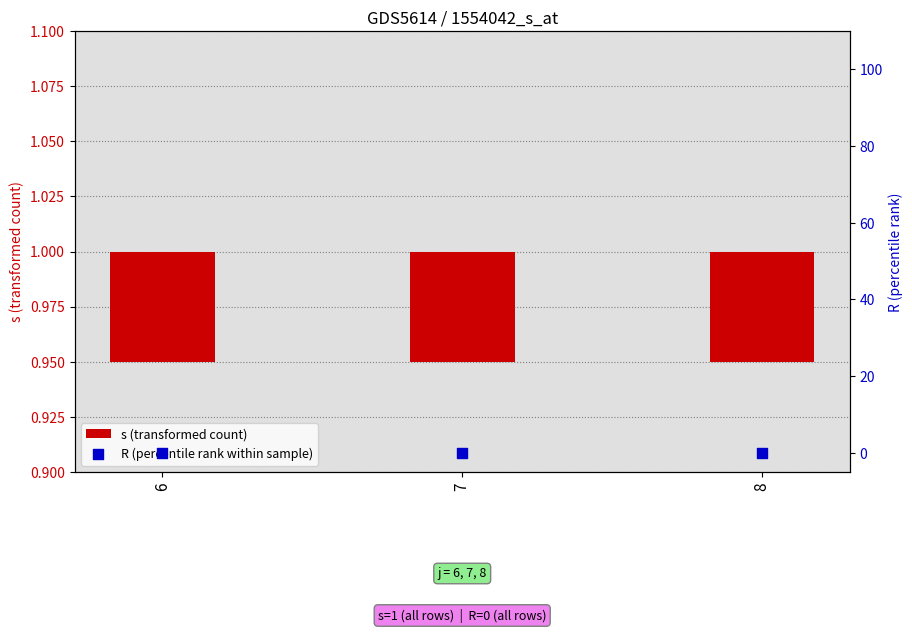

Which series contains the highest Y value?

s (transformed count)